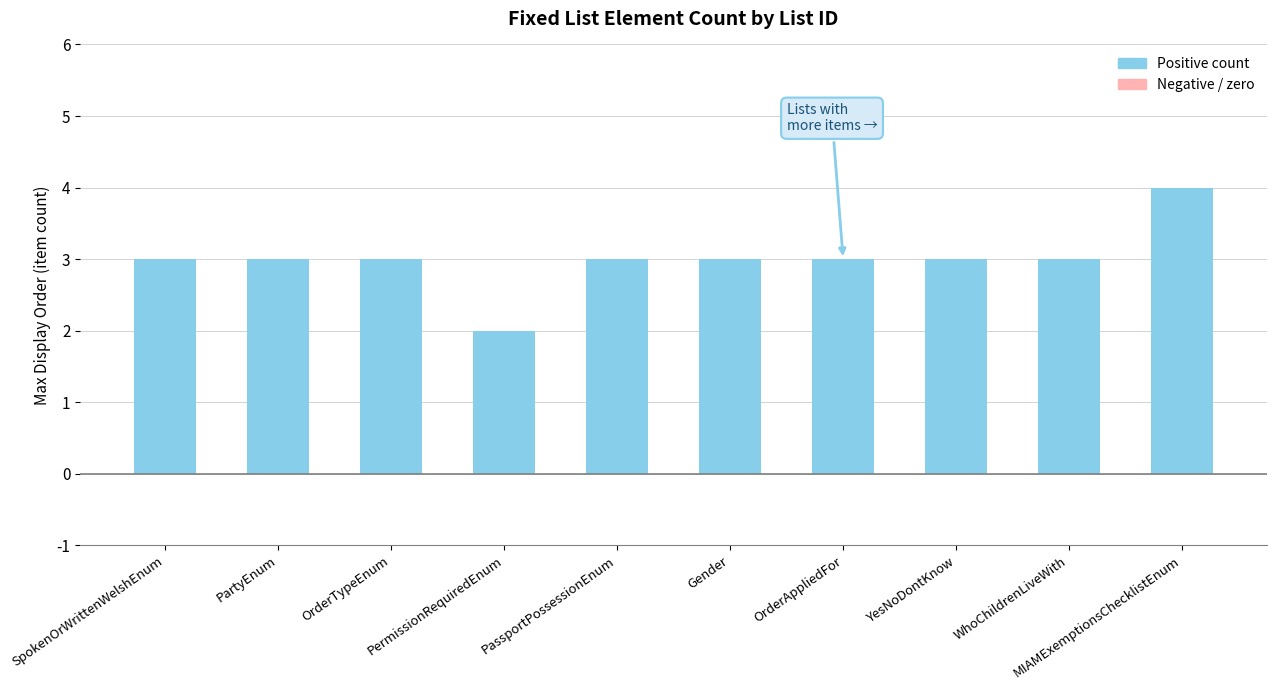

Reading left to right, transcribe all the data shown in this chart.

3	3	3	2	3	3	3	3	3	4